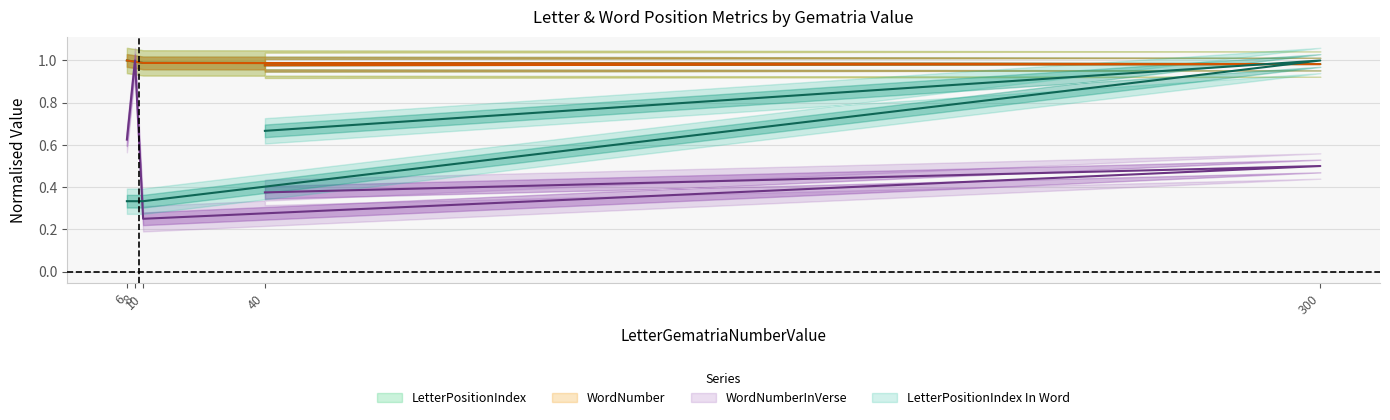

At which label does LetterPositionIndex In Word reach its peak?

300